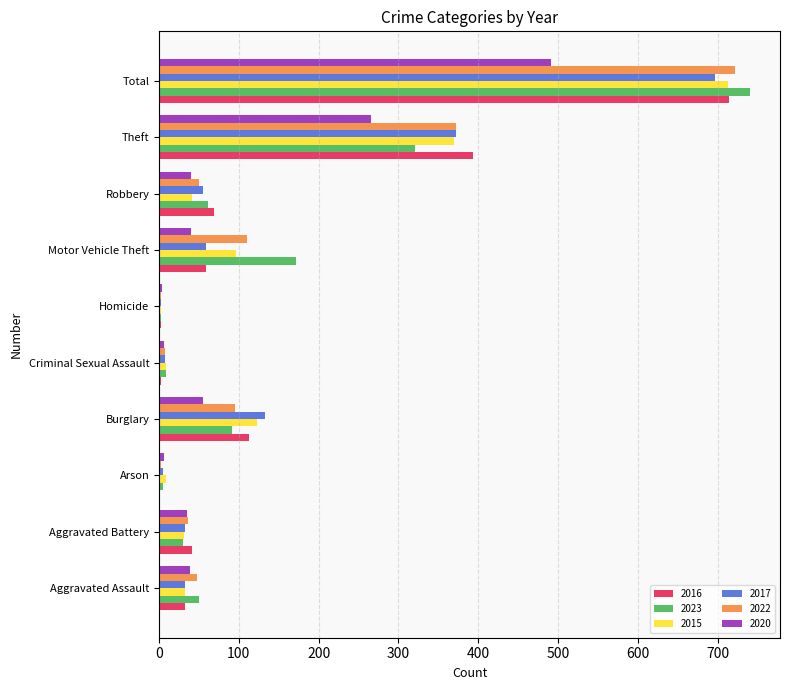

At which category is the sum across all series the highest?

Total